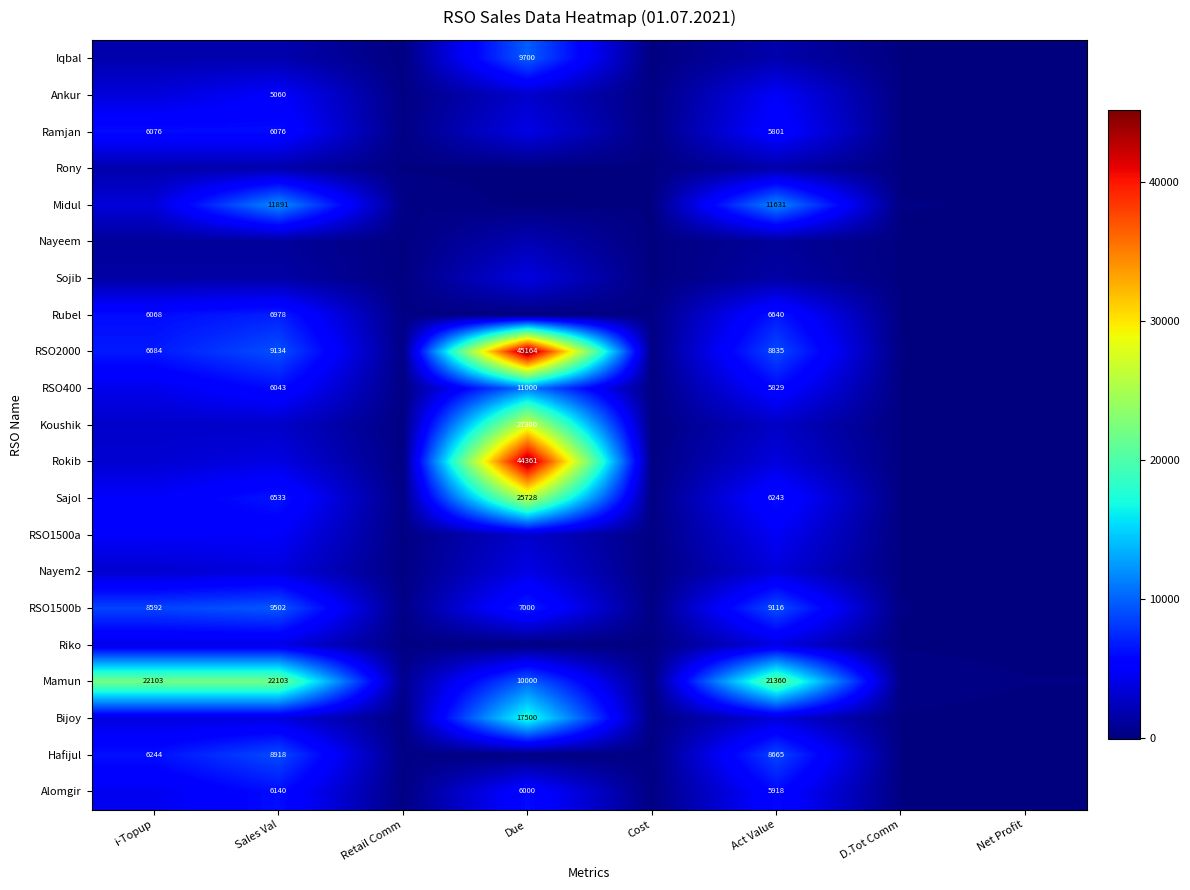

Between Sales Val and D.Tot Comm, which series saw the biggest shift?

Mamun